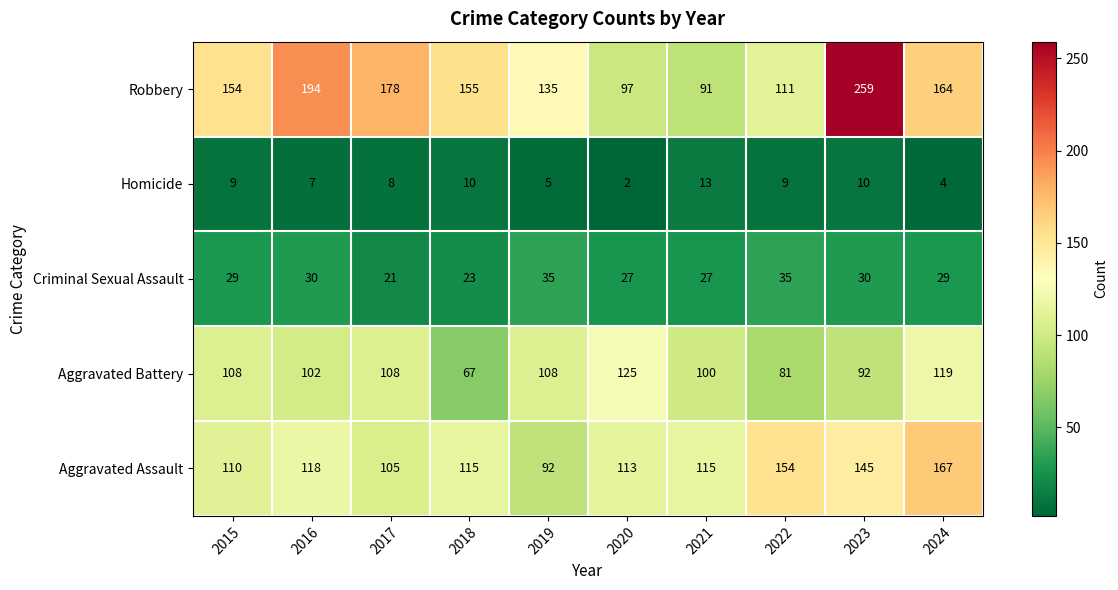

Which category has the lowest value across all series?

2020